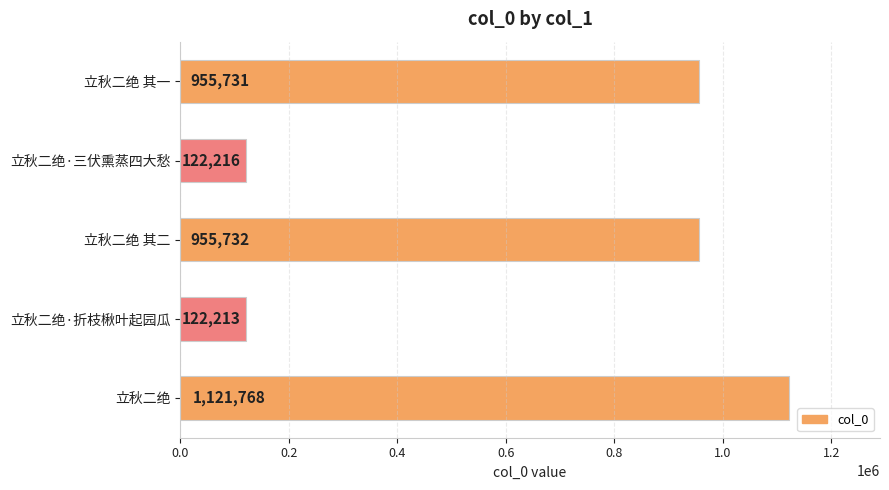

Reading top to bottom, extract all data points from this chart.

955731	122216	955732	122213	1121768